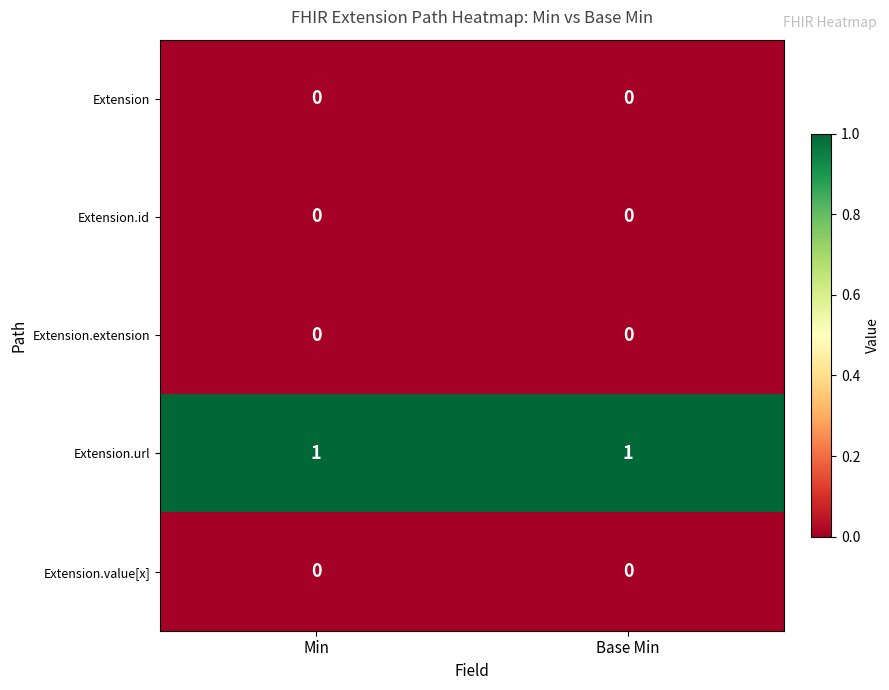

The Extension series shows 0 at Base Min. True or false?

True